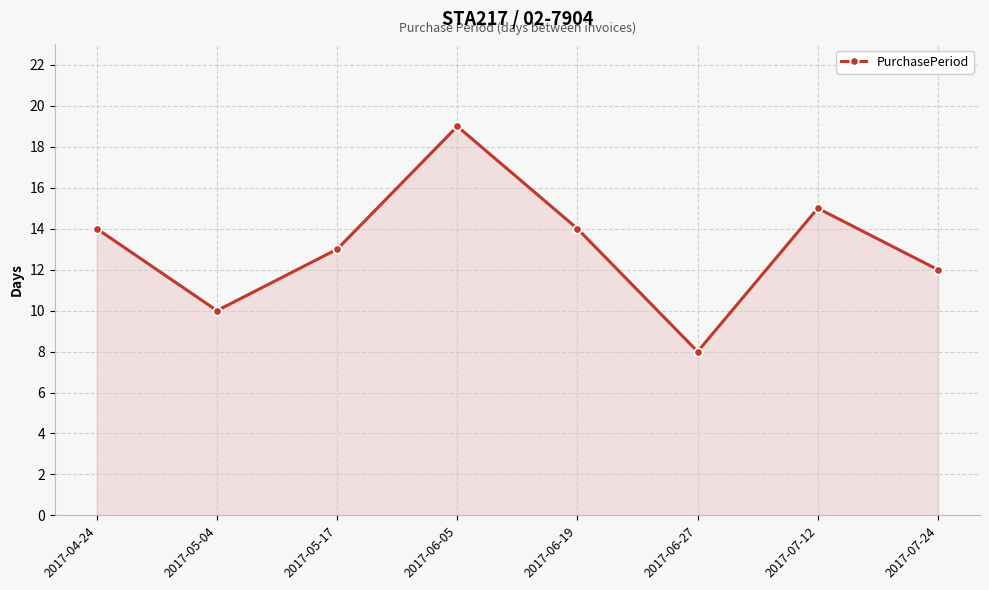

Is it true that the value at 2017-07-12 is 22?

False